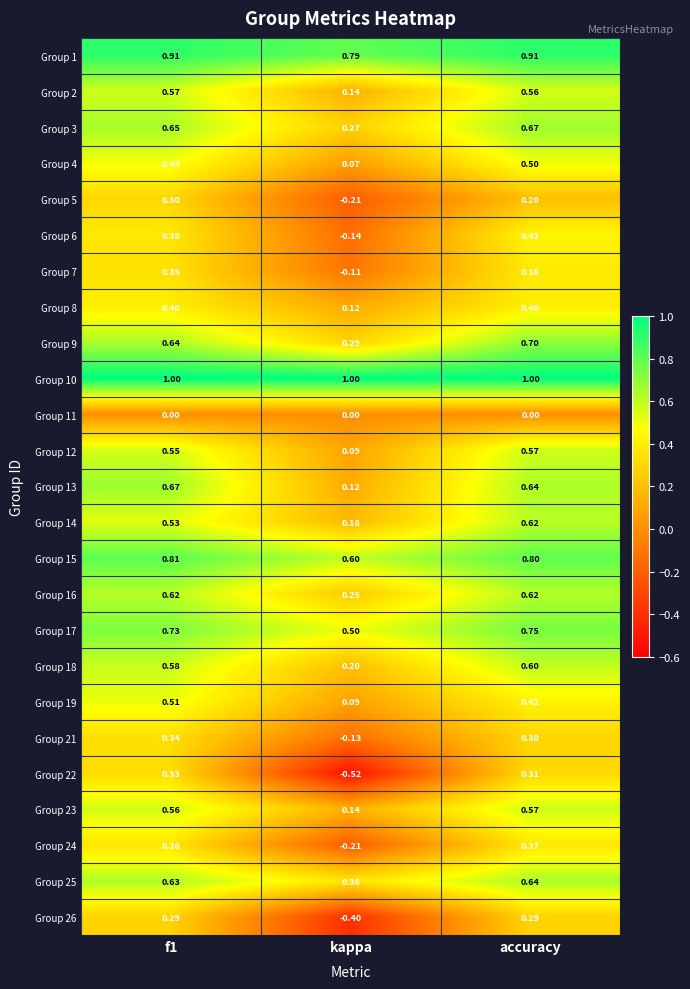

At which label is Group 9 closest to 0?

kappa